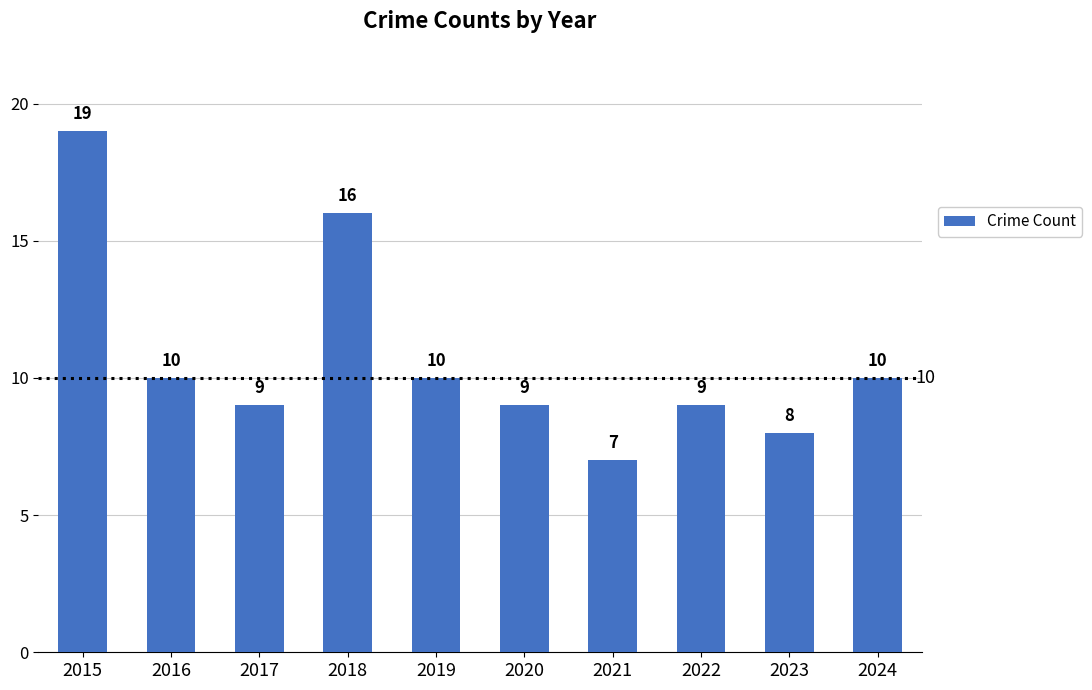

Reading left to right, extract all data points from this chart.

2015=19	2016=10	2017=9	2018=16	2019=10	2020=9	2021=7	2022=9	2023=8	2024=10